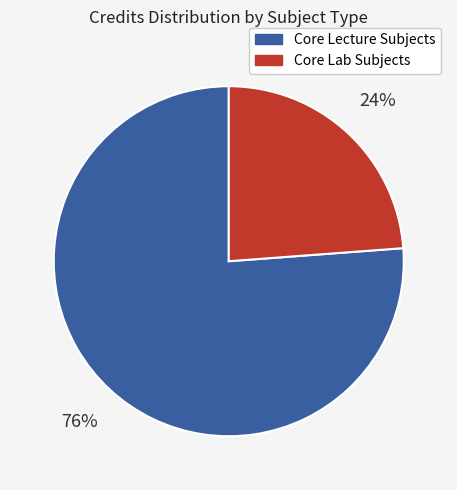

To the nearest percent, what is the average slice percentage?

50%